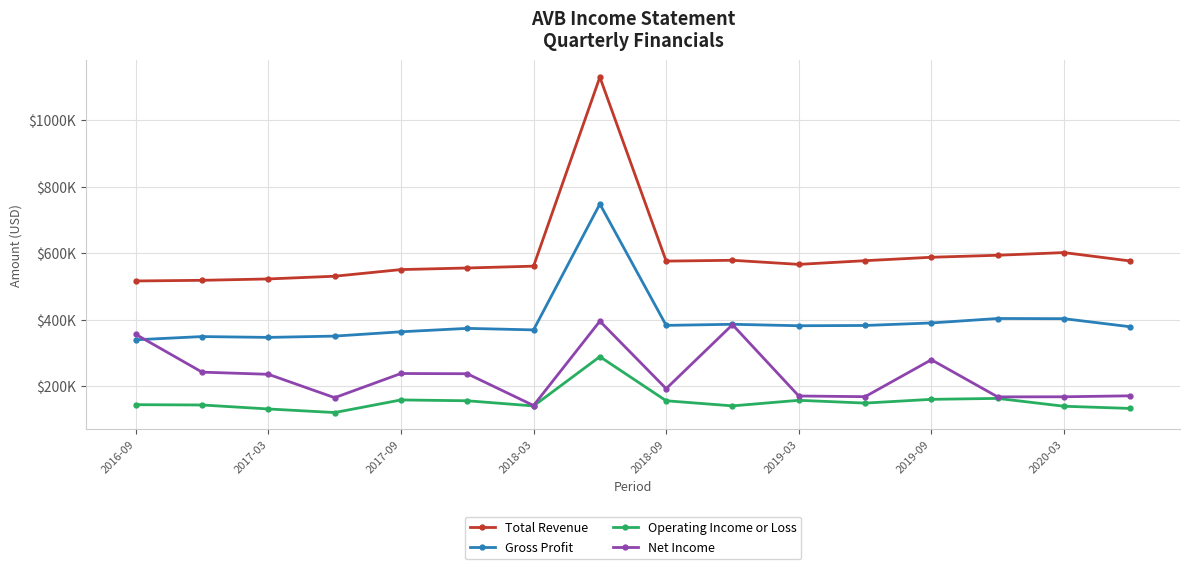

Rank the series by their maximum value, from highest to lowest.

Total Revenue, Gross Profit, Net Income, Operating Income or Loss